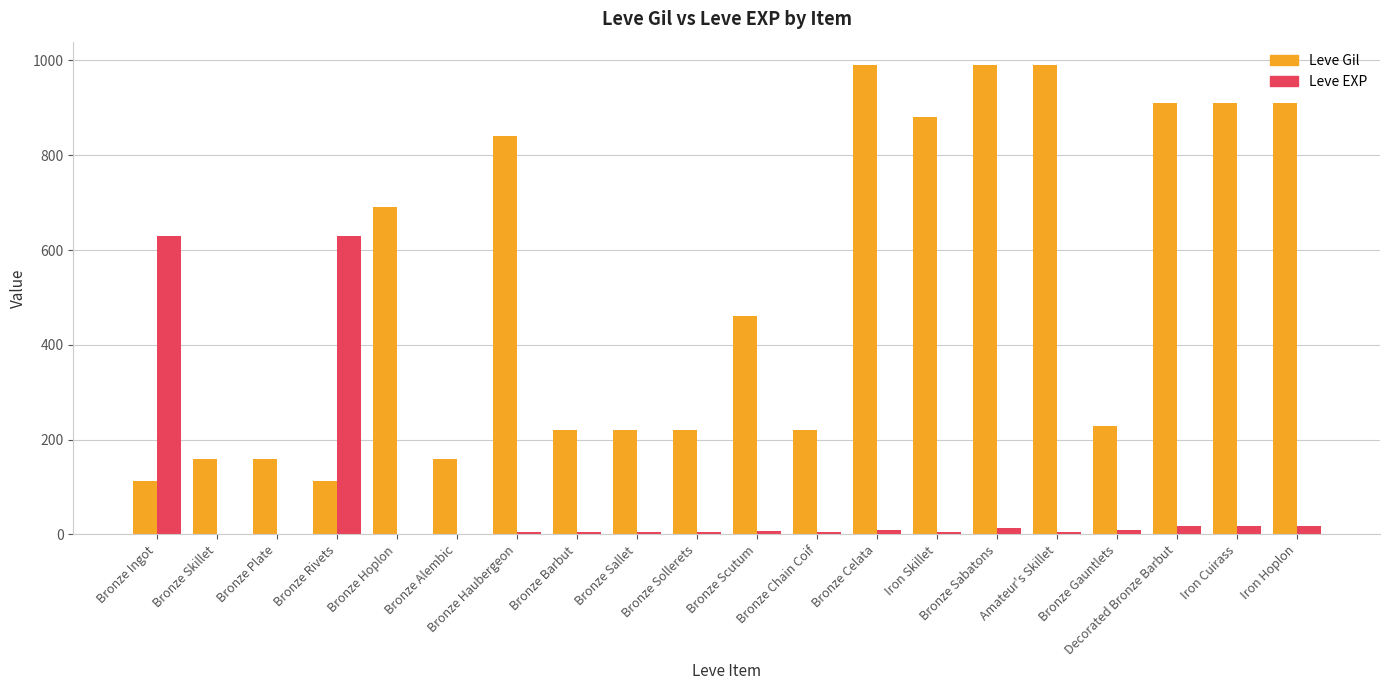

What is the sum of the Leve EXP values at Bronze Barbut and Bronze Hoplon?

6